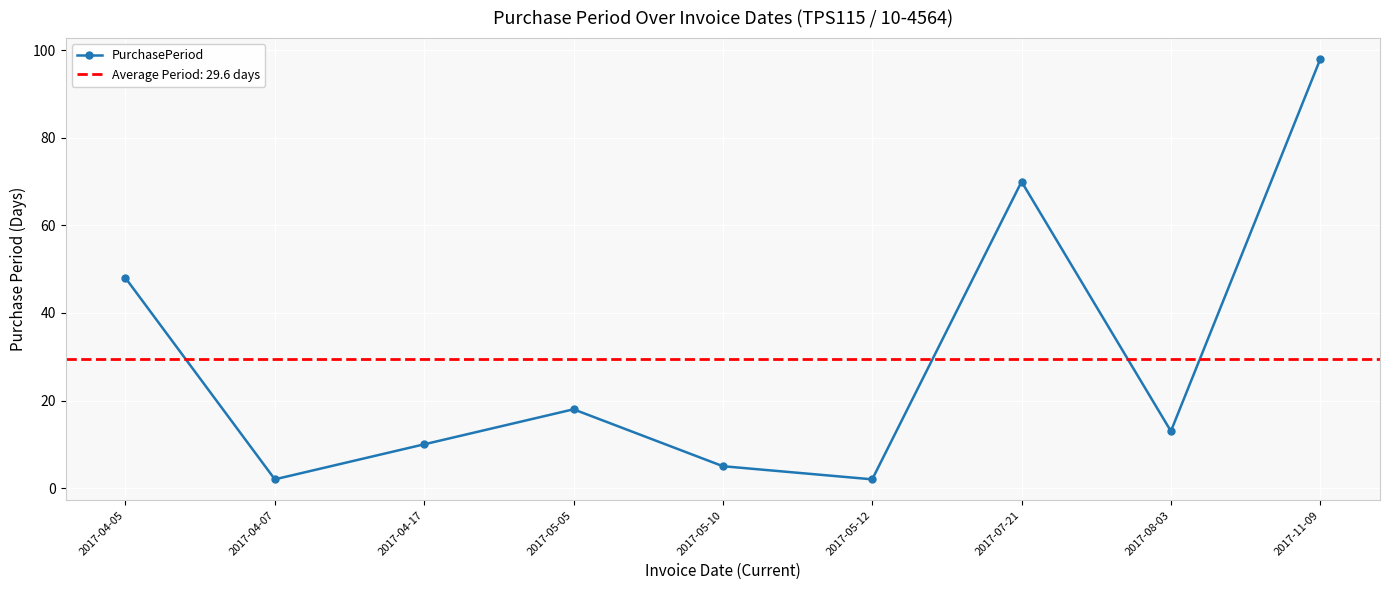

List the labels in order of value, largest first.

2017-11-09, 2017-07-21, 2017-04-05, 2017-05-05, 2017-08-03, 2017-04-17, 2017-05-10, 2017-04-07, 2017-05-12